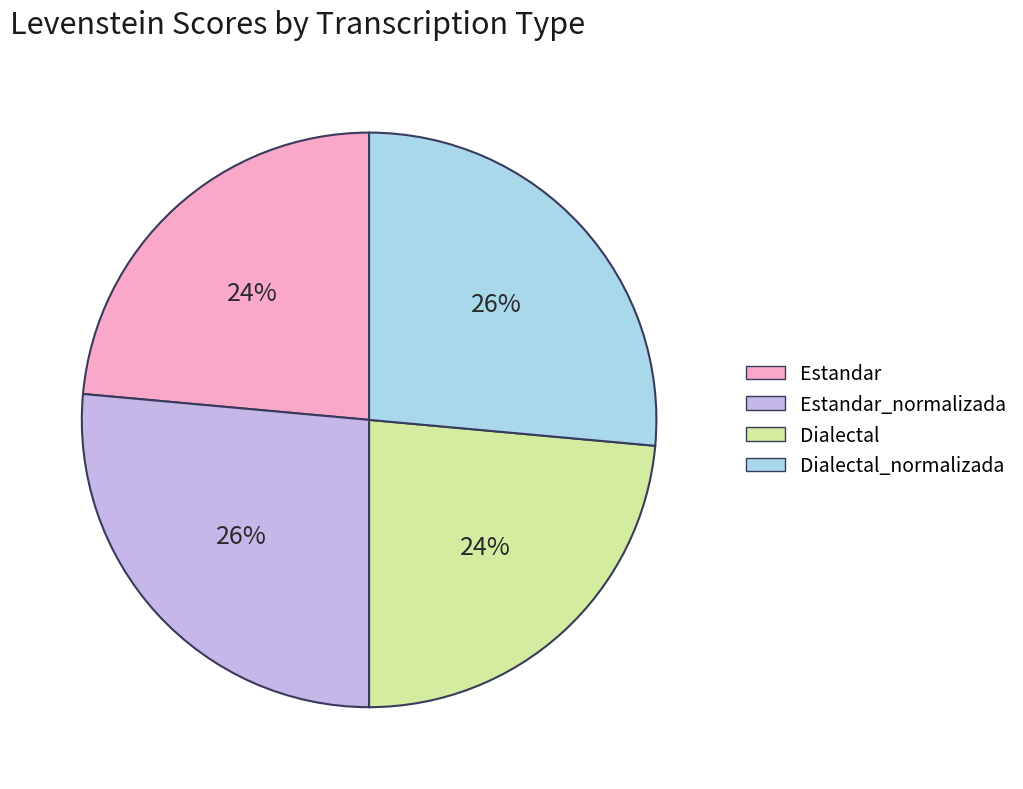

Is it true that Dialectal_normalizada is 26% of the pie?

True